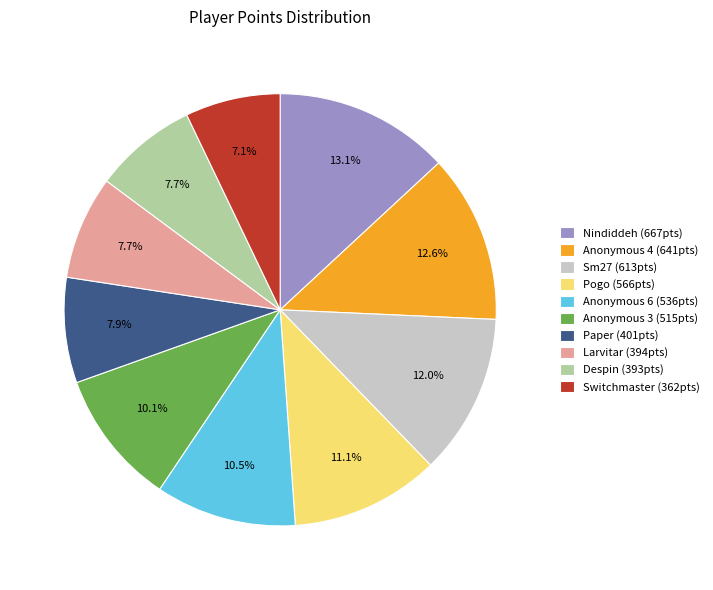

Does Anonymous 4 account for over 50% of the chart?

No